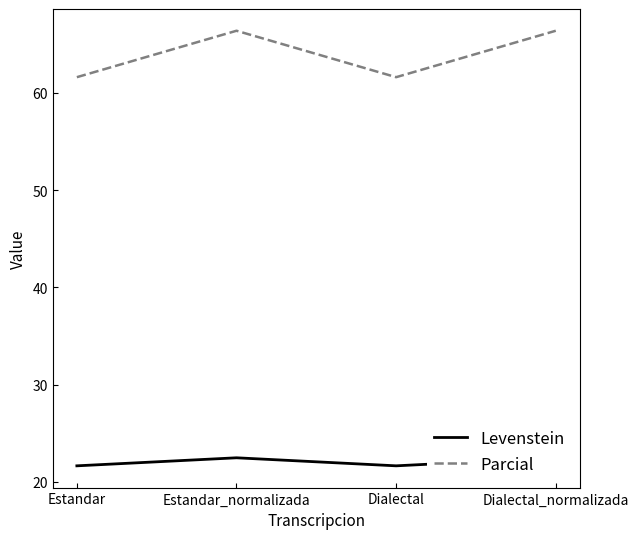

What is the total value across all series at Estandar_normalizada?

88.9